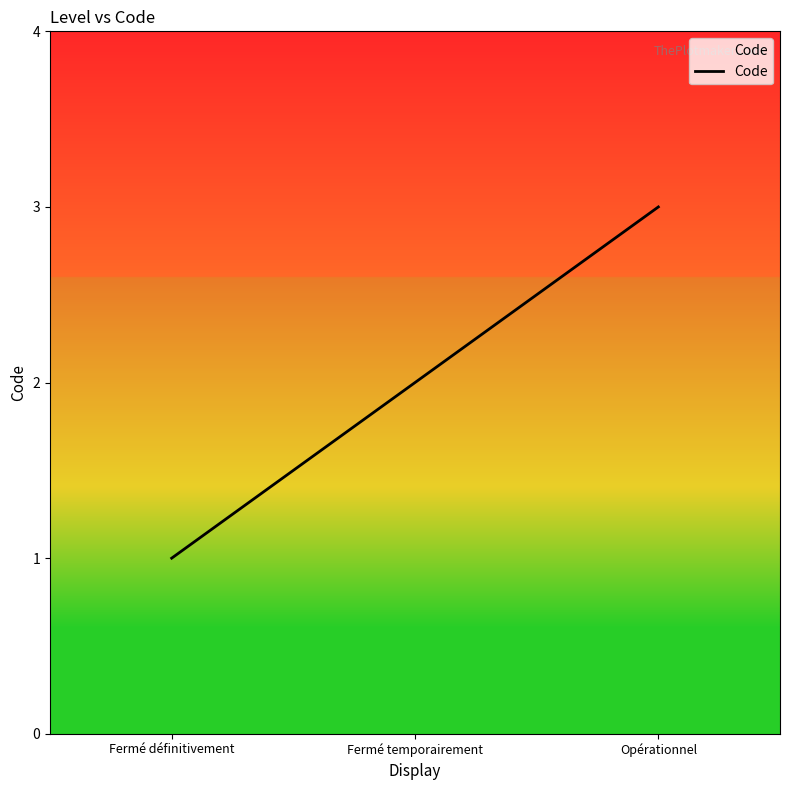

What is the change in value from Fermé temporairement to Opérationnel?

+1